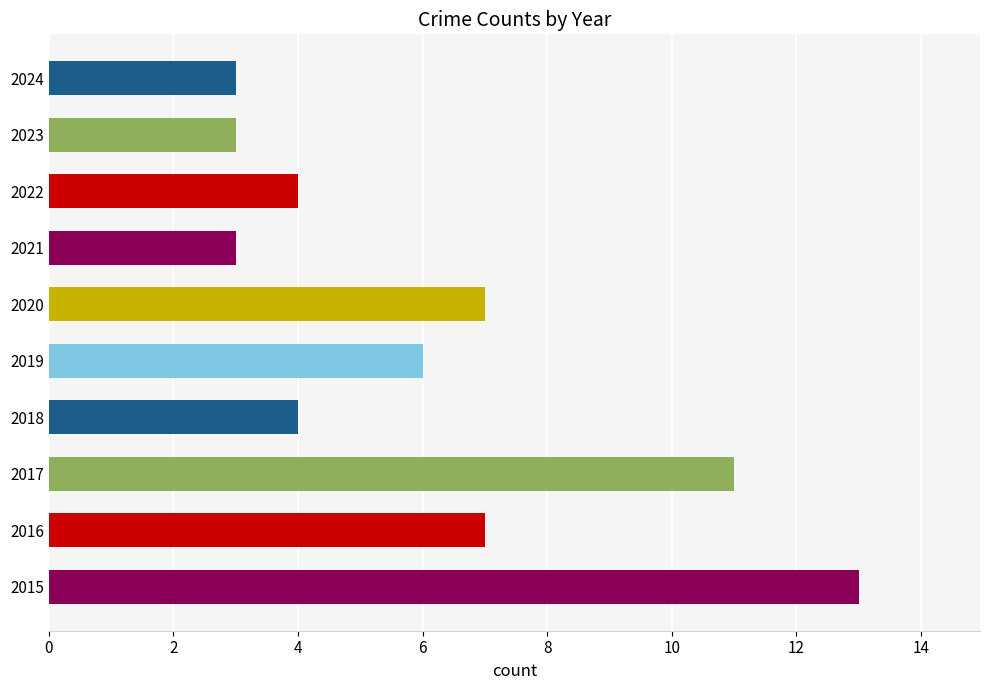

Reading bottom to top, list all the values displayed in this chart.

13	7	11	4	6	7	3	4	3	3